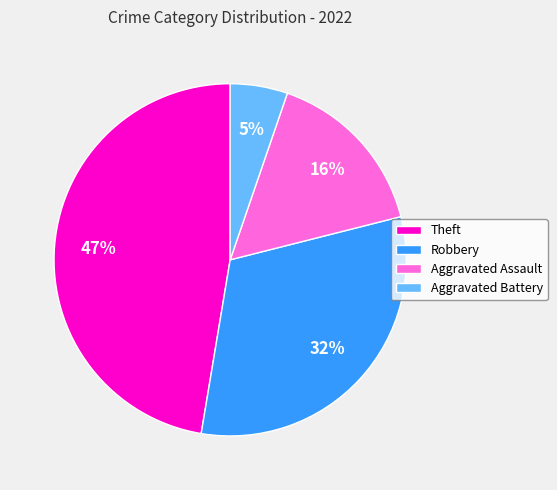

Does any single category account for the majority?

No